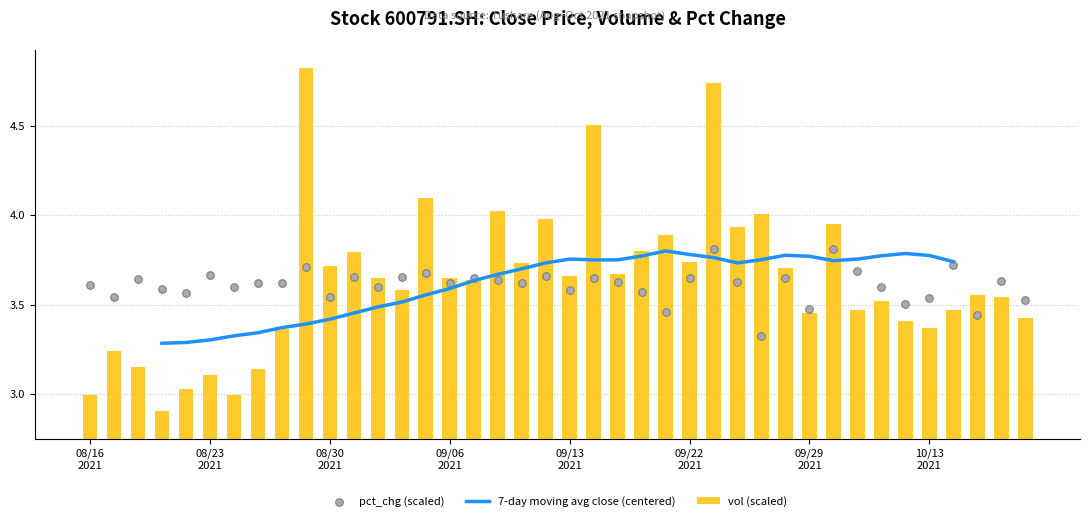

Which series has the widest spread of Y values?

vol (scaled)